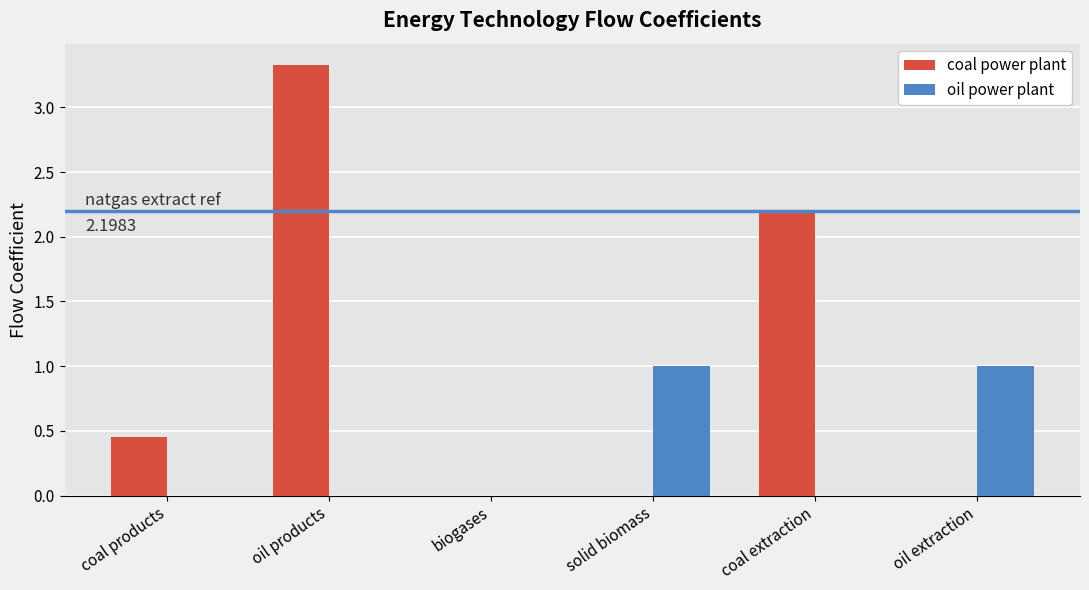

Where is coal power plant nearest to the value 1?

coal products